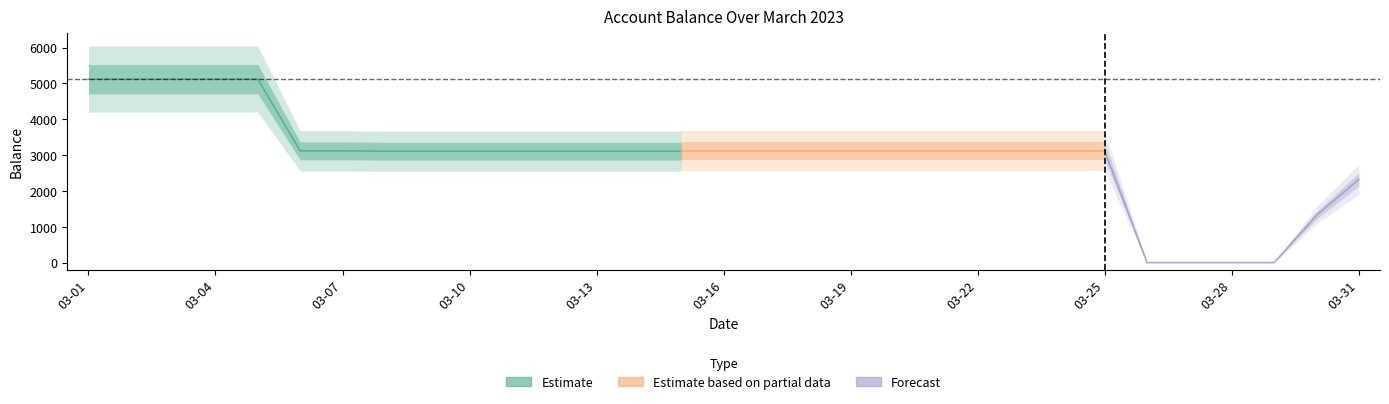

Which category has the lowest value across all series?

2023-03-26